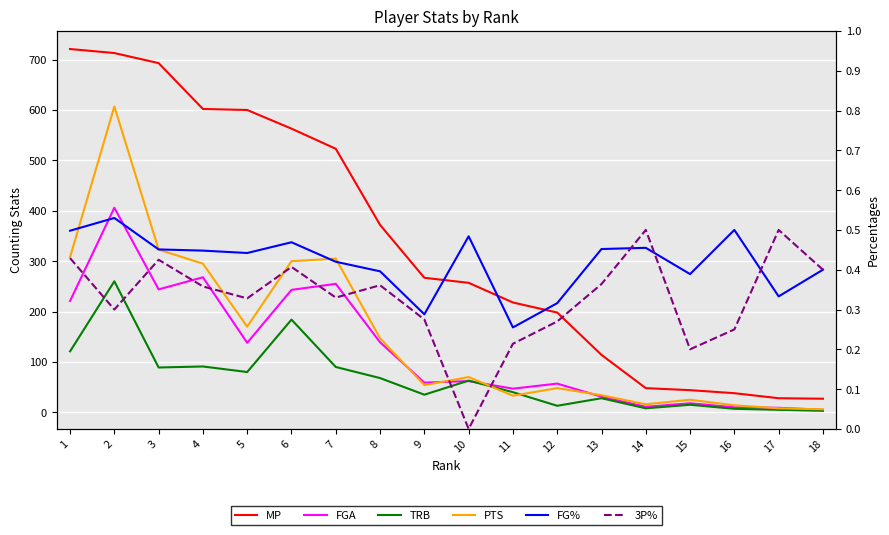

Rank the series by their maximum value, from lowest to highest.

3P%, FG%, TRB, FGA, PTS, MP